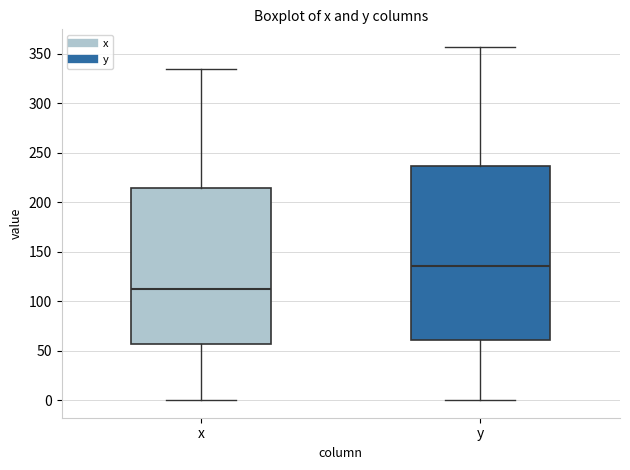

Reading left to right, read every box against the y-axis: the position of its median line, the range the box covers, and the ends of its whiskers. The values are not printed on the chart, so give them approximately, as read against the axis.

x: median 115, box 55 to 215, whiskers 0 to 335
y: median 135, box 60 to 235, whiskers 0 to 355